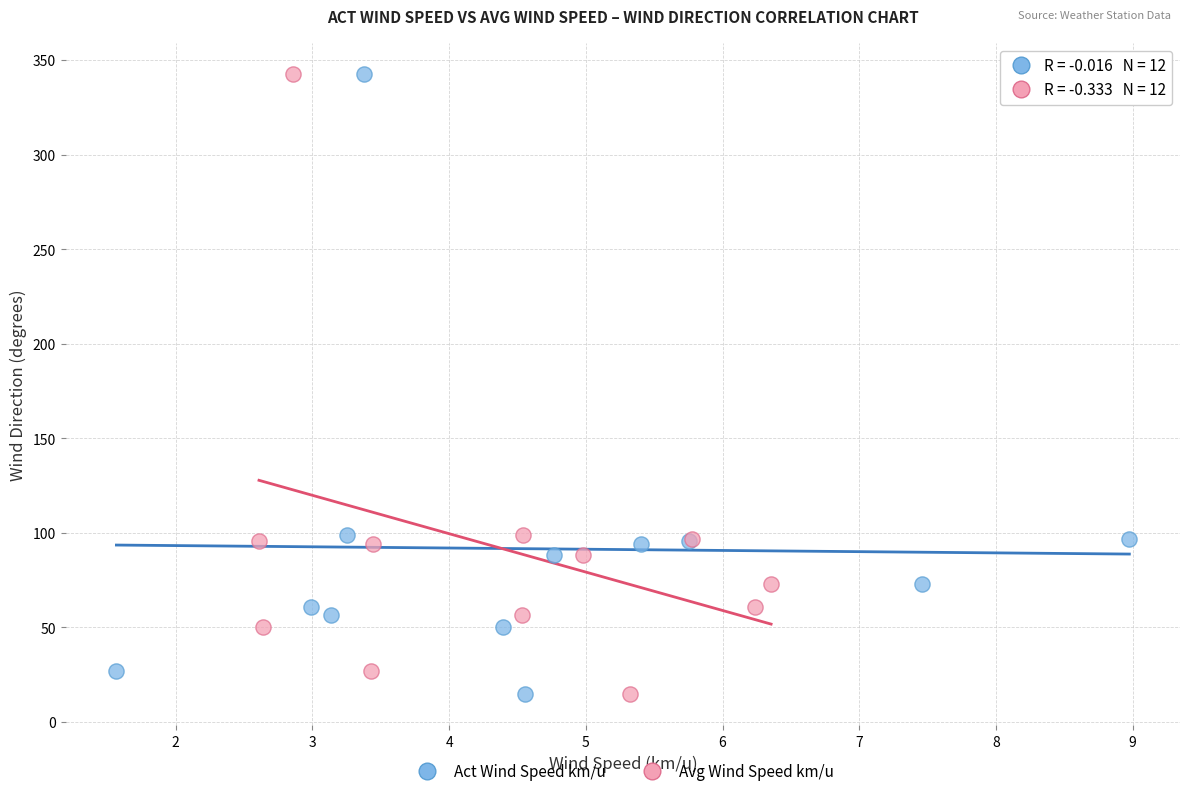

What are all the series names shown in the legend?

Act Wind Speed km/u, Avg Wind Speed km/u